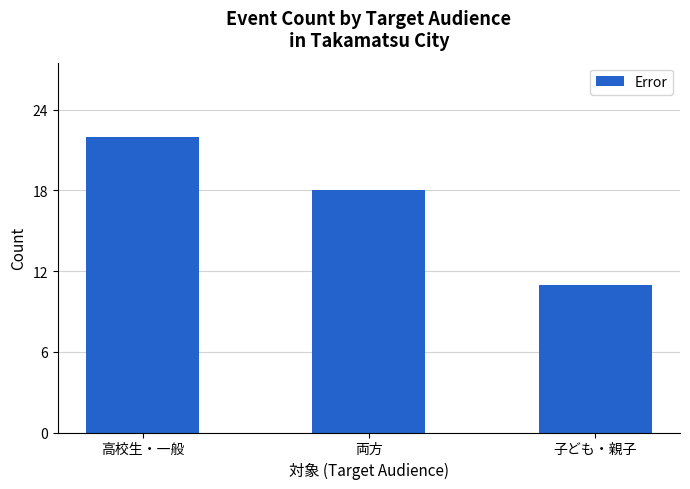

What value does the data have at 両方, to the nearest 5?

20